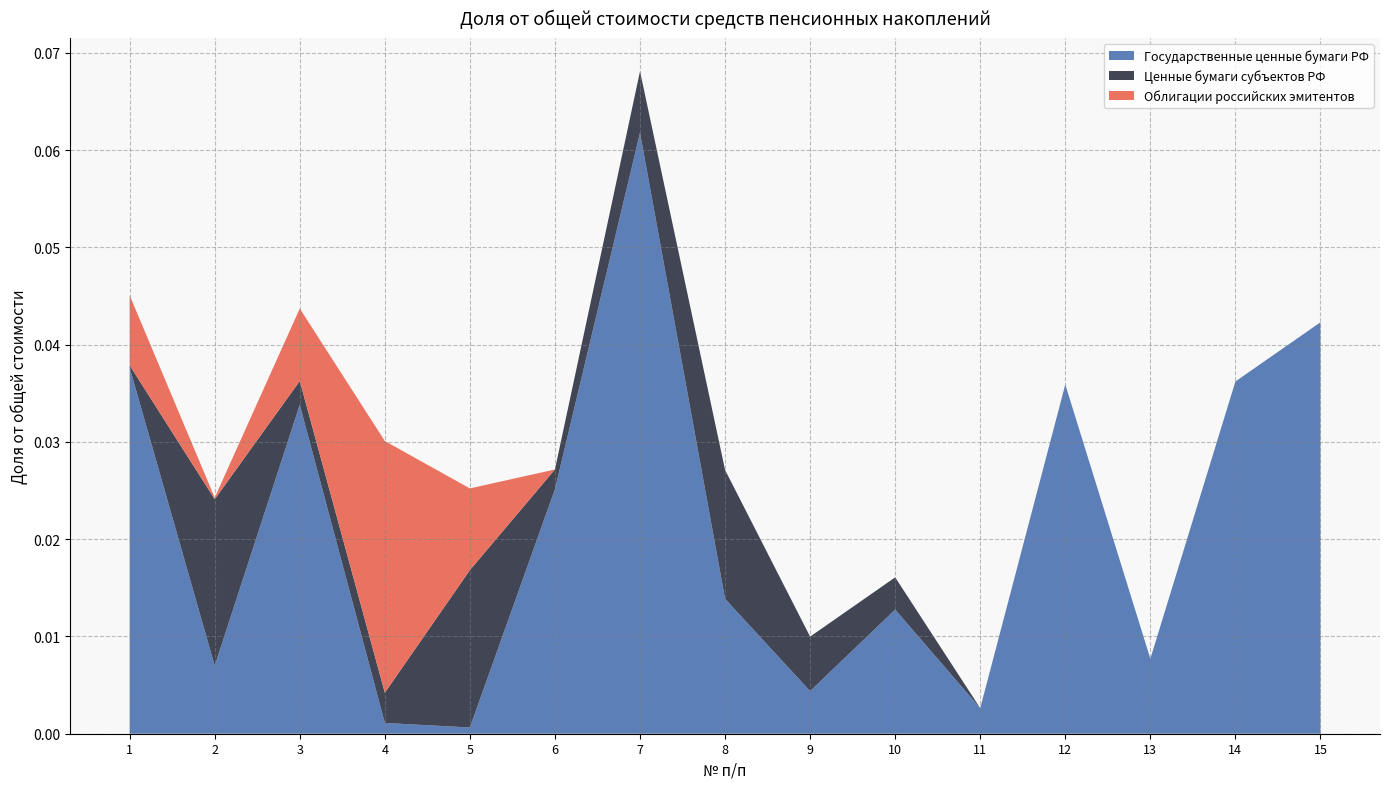

Reading left to right, extract all data points from this chart.

Государственные ценные бумаги РФ: 0.0	0.0	0.0	0.0	0.0	0.0	0.1	0.0	0.0	0.0	0.0	0.0	0.0	0.0	0.0
Ценные бумаги субъектов РФ: 0.0	0.0	0.0	0.0	0.0	0.0	0.0	0.0	0.0	0.0	0.0	0.0	0.0	0.0	0.0
Облигации российских эмитентов: 0.0	0.0	0.0	0.0	0.0	0.0	0.0	0.0	0.0	0.0	0.0	0.0	0.0	0.0	0.0